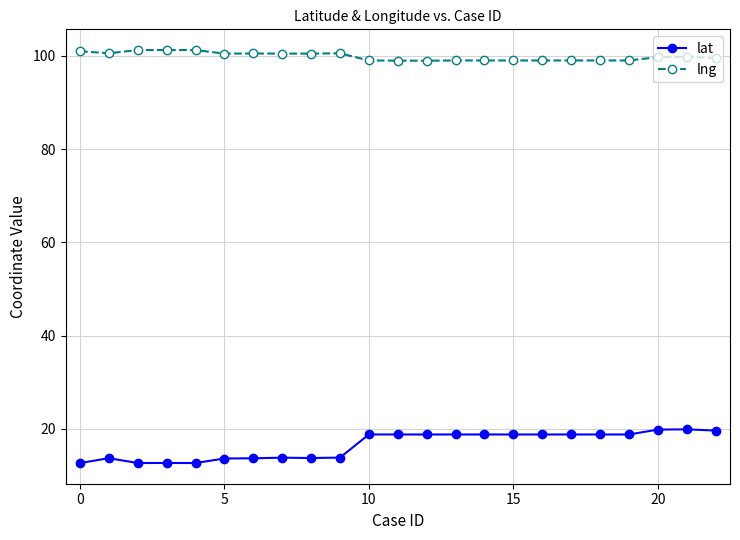

What is the difference between the second highest and minimum values in the lng series?

2.3